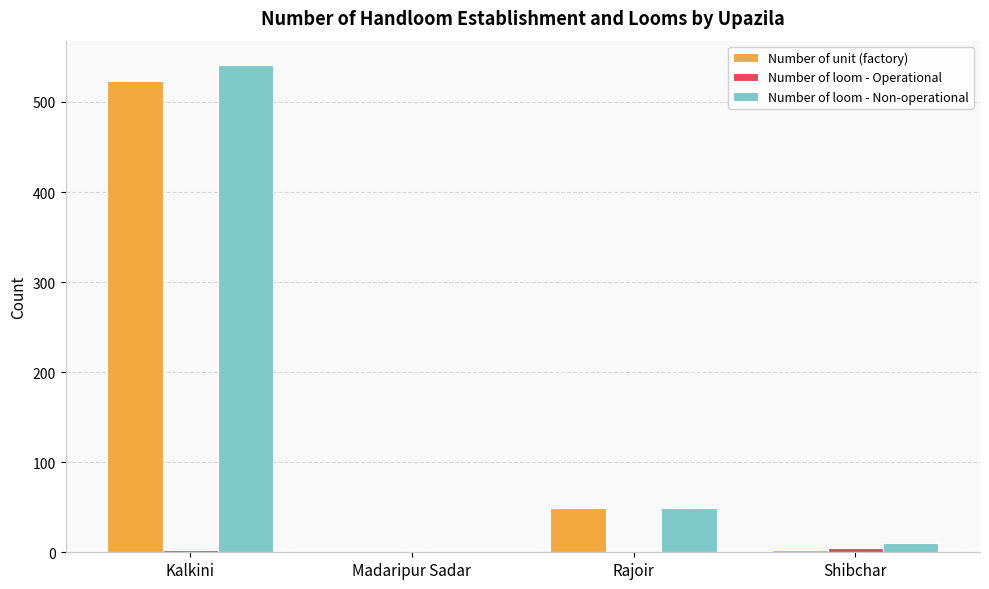

The value of Number of loom - Non-operational at Rajoir is 30. True or false?

False